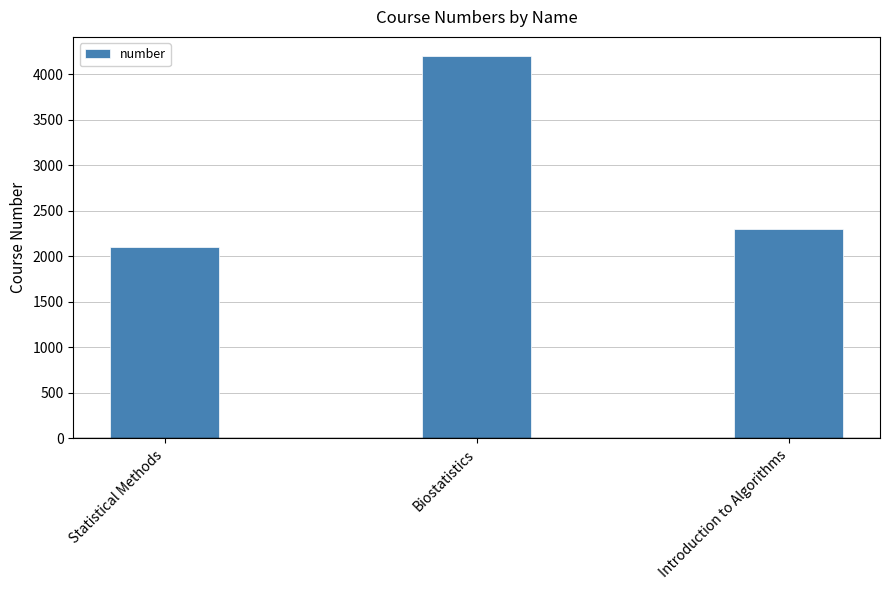

Reading left to right, transcribe all the data shown in this chart.

Statistical Methods=2100	Biostatistics=4200	Introduction to Algorithms=2300